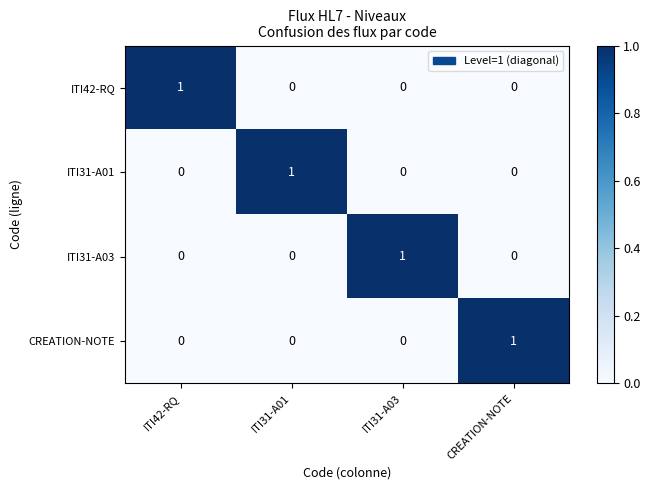

At how many categories does at least one series exceed 0?

4